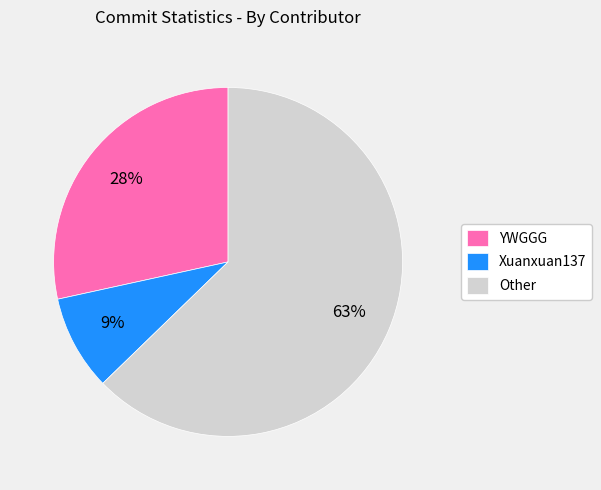

How many slices are in this pie chart?

3